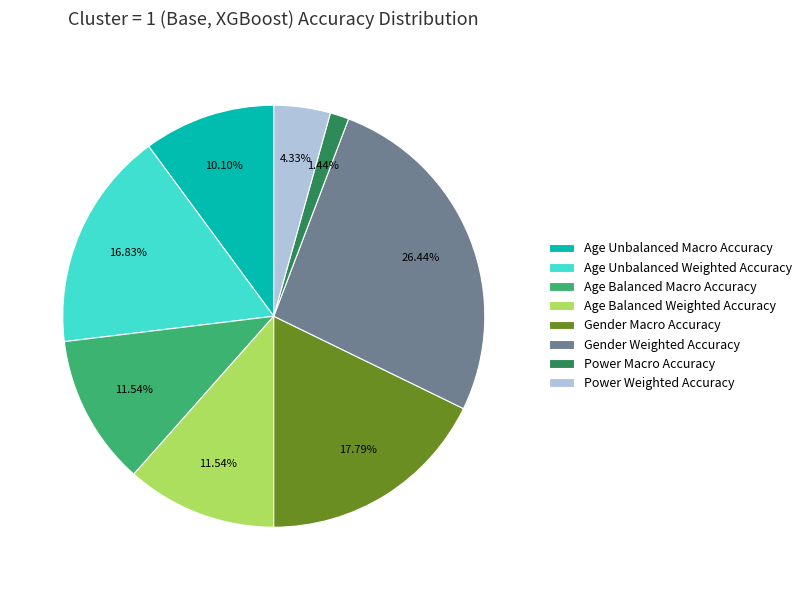

What is the smallest slice in the pie chart?

Power Macro Accuracy